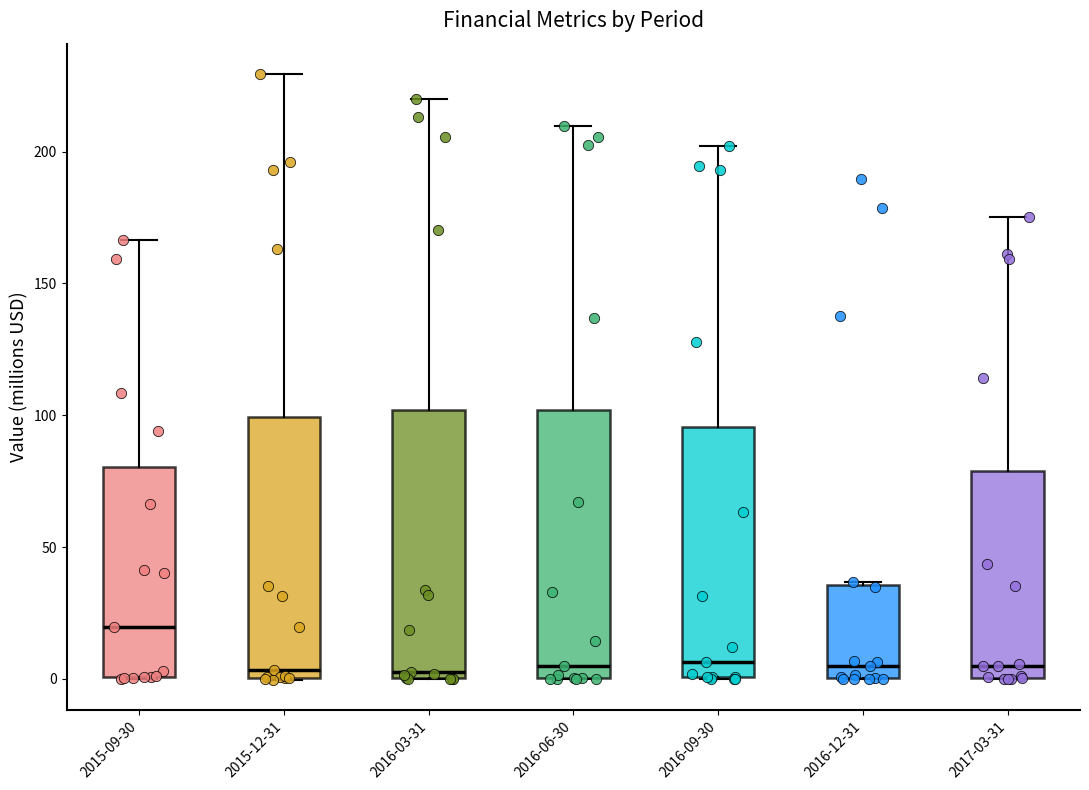

Reading left to right, read every box against the y-axis: the position of its median line, the range the box covers, and the ends of its whiskers. The values are not printed on the chart, so give them approximately, as read against the axis.

2015-09-30: median 20, box 0 to 80, whiskers 0 to 165
2015-12-31: median 5, box 0 to 100, whiskers 0 to 230
2016-03-31: median 5, box 0 to 100, whiskers 0 to 220
2016-06-30: median 5, box 0 to 100, whiskers 0 to 210
2016-09-30: median 5, box 0 to 95, whiskers 0 to 200
2016-12-31: median 5, box 0 to 35, whiskers 0 to 35
2017-03-31: median 5, box 0 to 80, whiskers 0 to 175